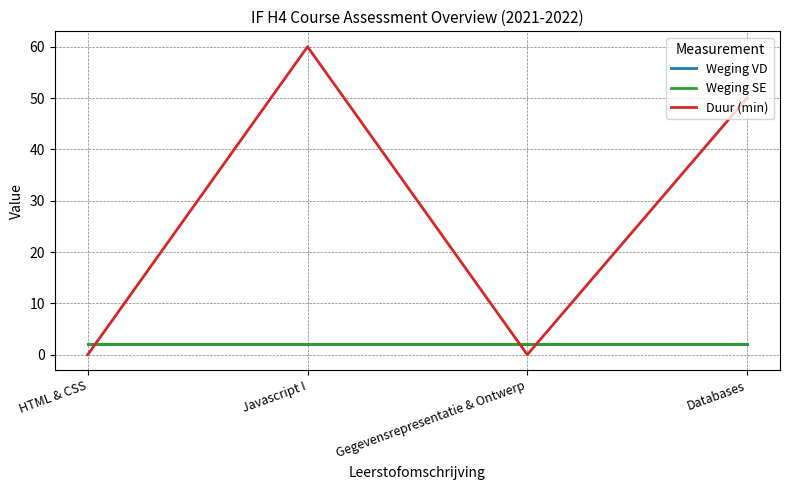

Does the chart have visible grid lines?

Yes